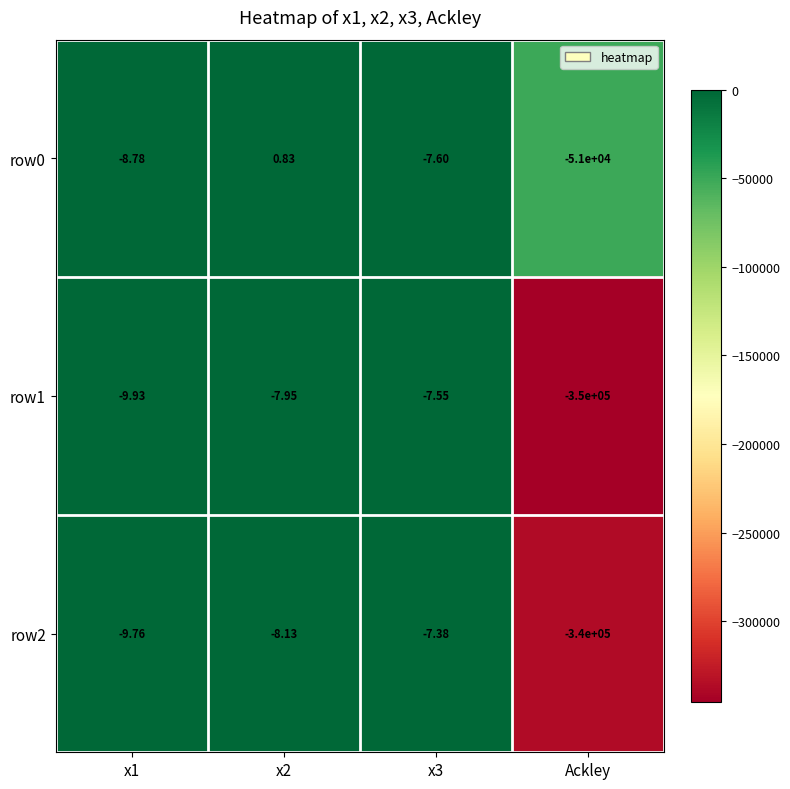

Is the value of row0 at x2 greater than the value of row1 at x1?

Yes